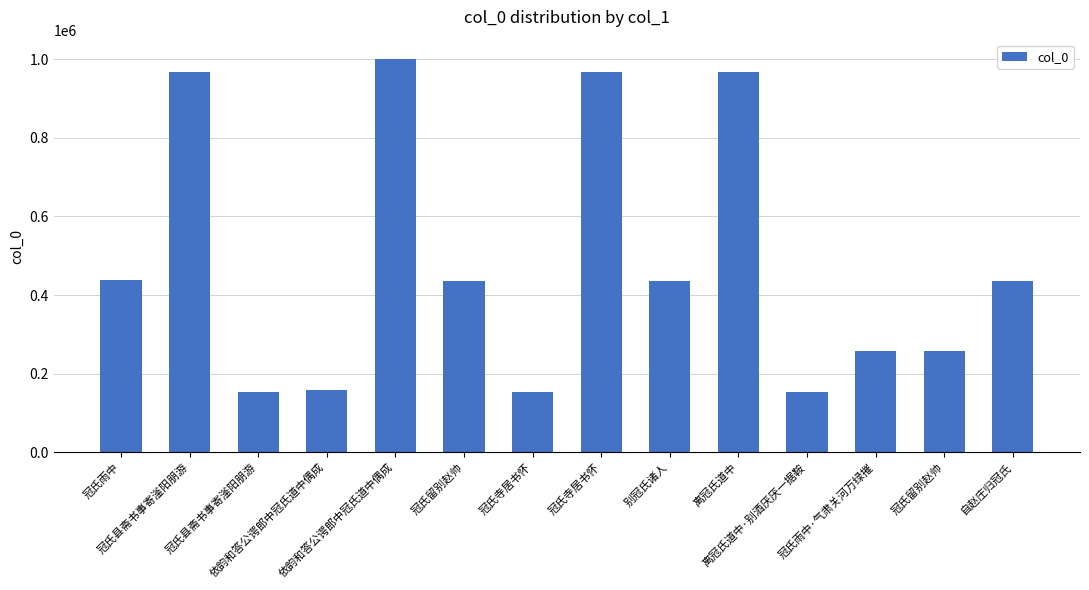

What is the label of the 7th bar from the right?

冠氏寺居书怀